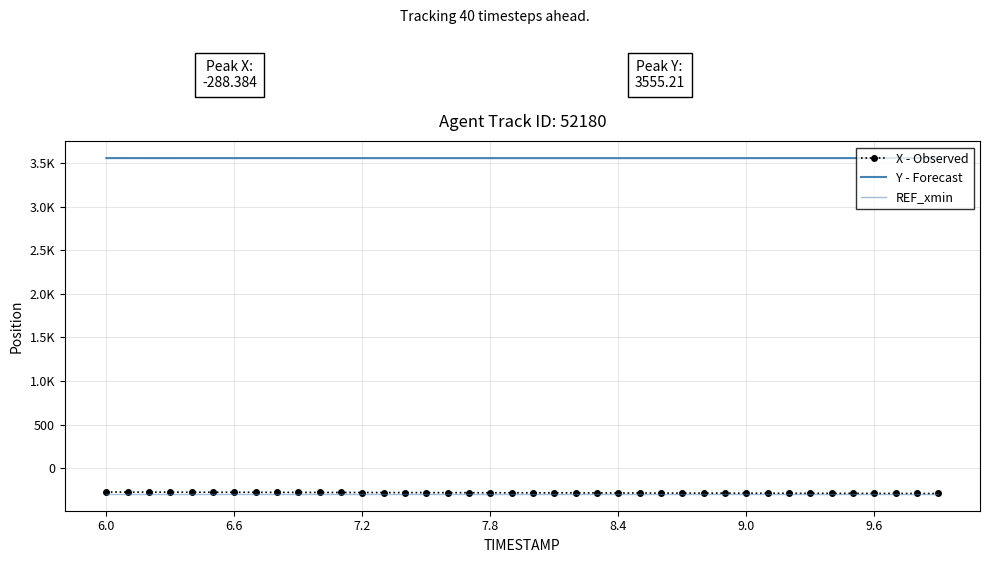

What are all the series names shown in the legend?

X - Observed, Y - Forecast, REF_xmin